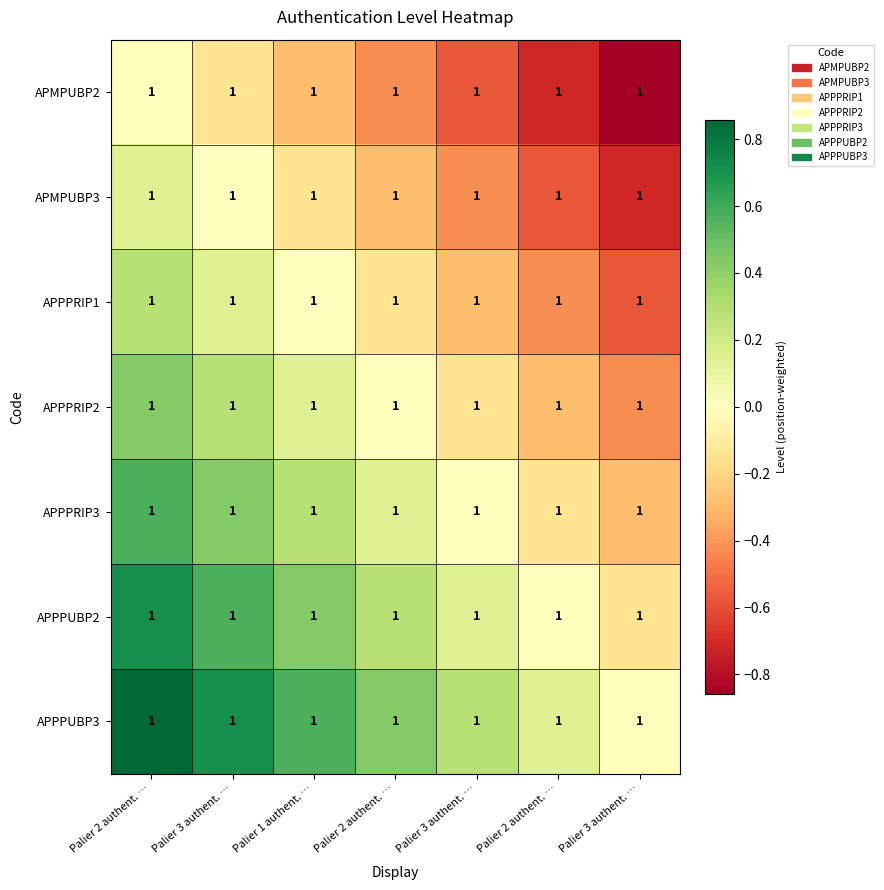

At which label does APPPRIP3 first exceed 0?

Palier 2 authent. …